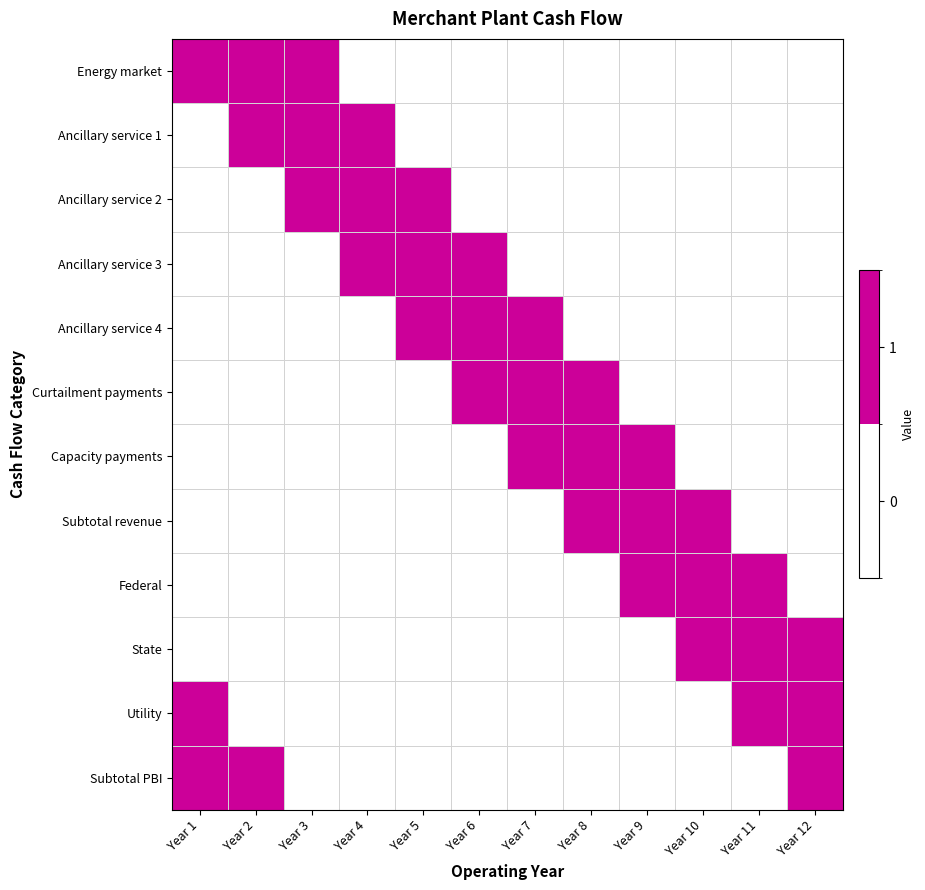

What is the maximum value shown in the chart?

1